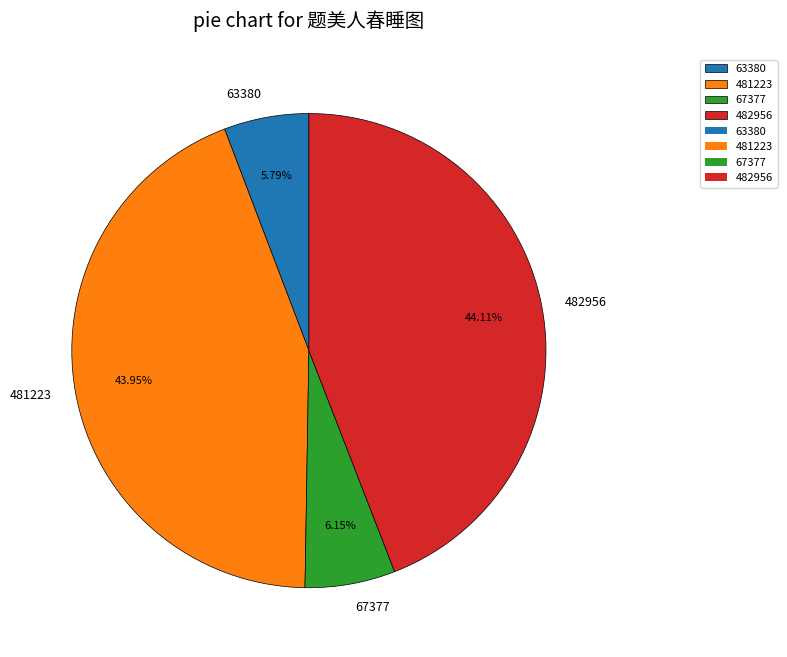

What percentage is the 482956 slice, to the nearest percent?

44%